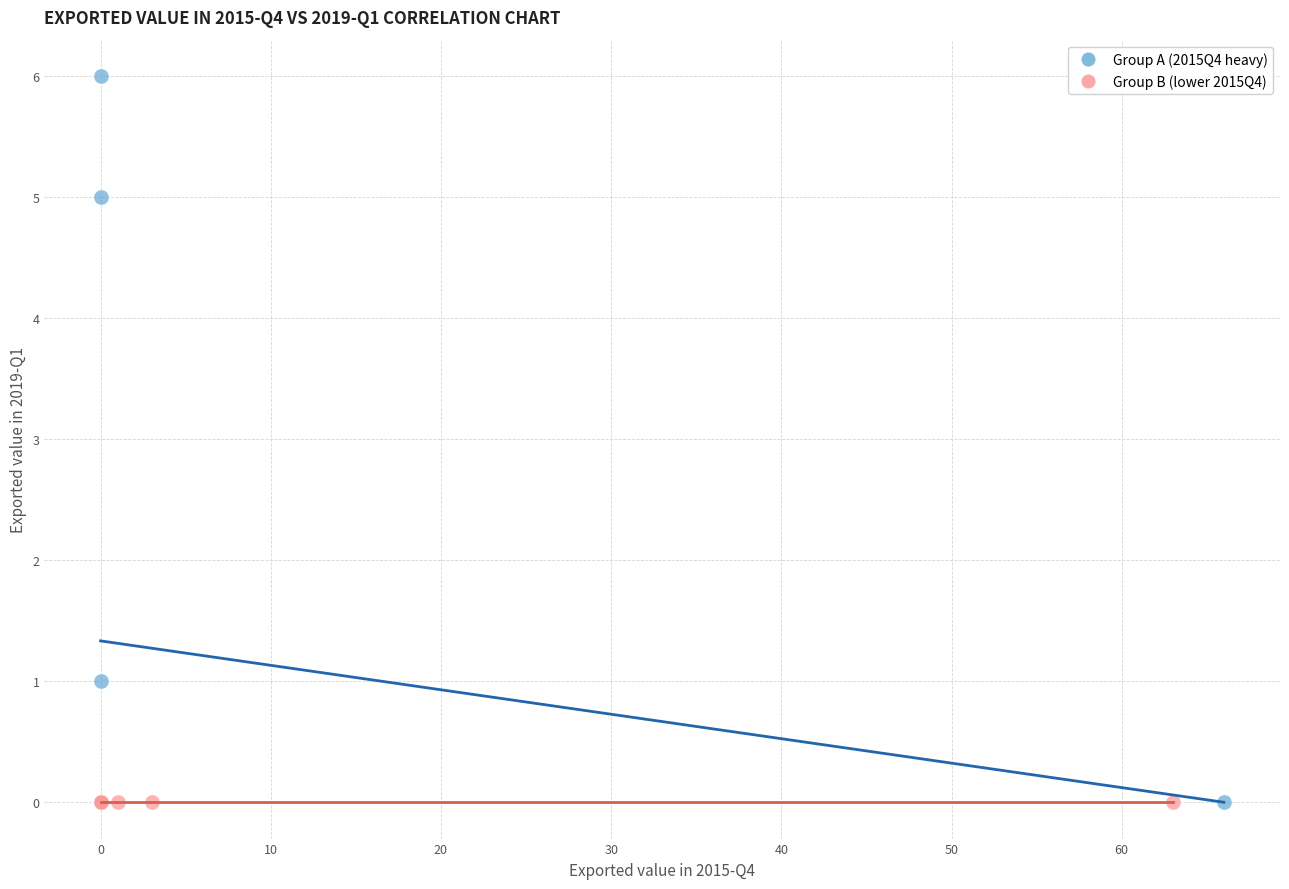

Which series reaches the maximum Y coordinate?

Group A (2015Q4 heavy)